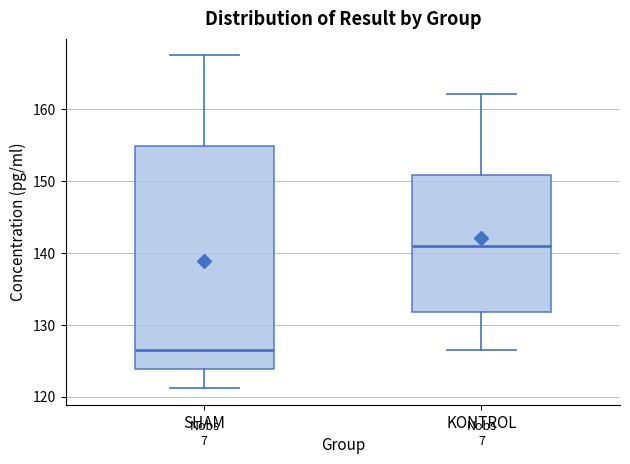

Which box has the lowest median line?

SHAM